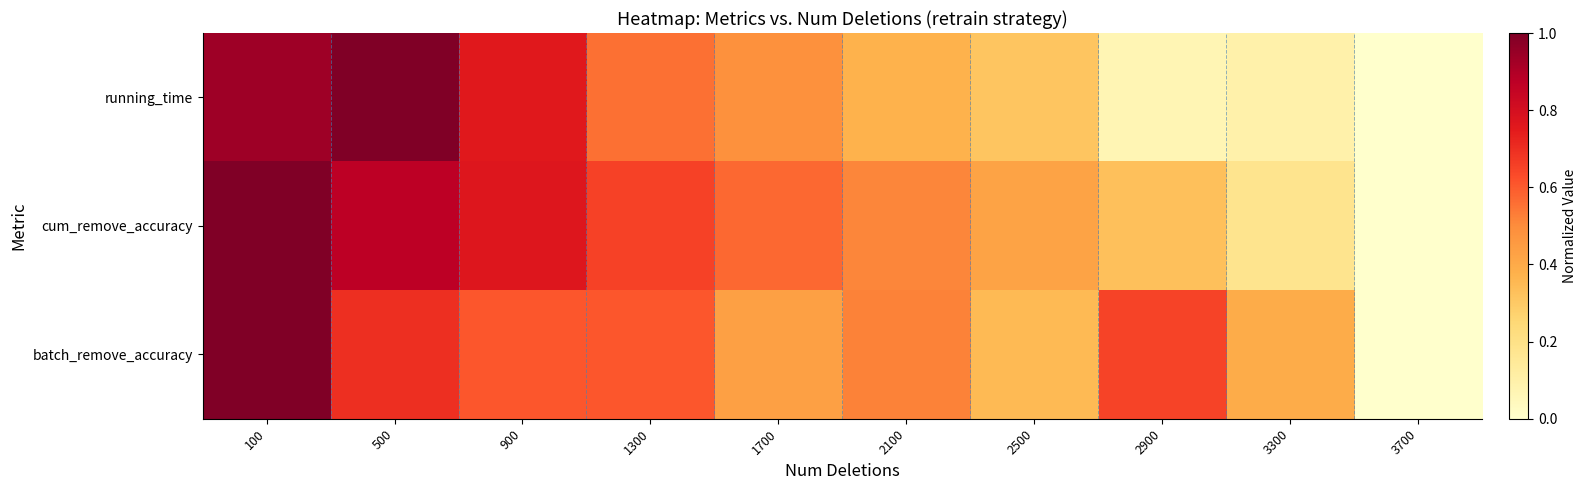

How many data points does each series have?

10